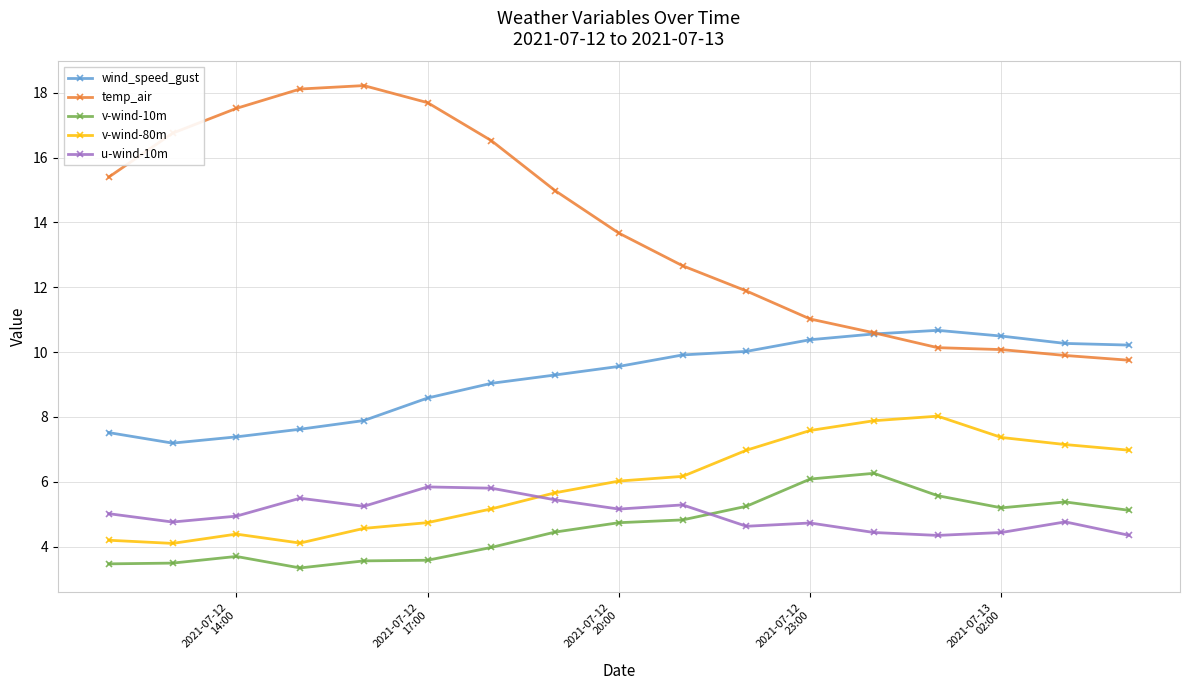

What is the minimum value shown in the chart?

3.3